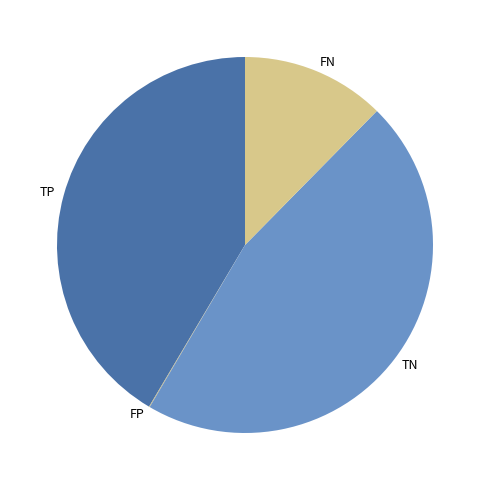

Combined, do FN and TN account for over 50%?

Yes